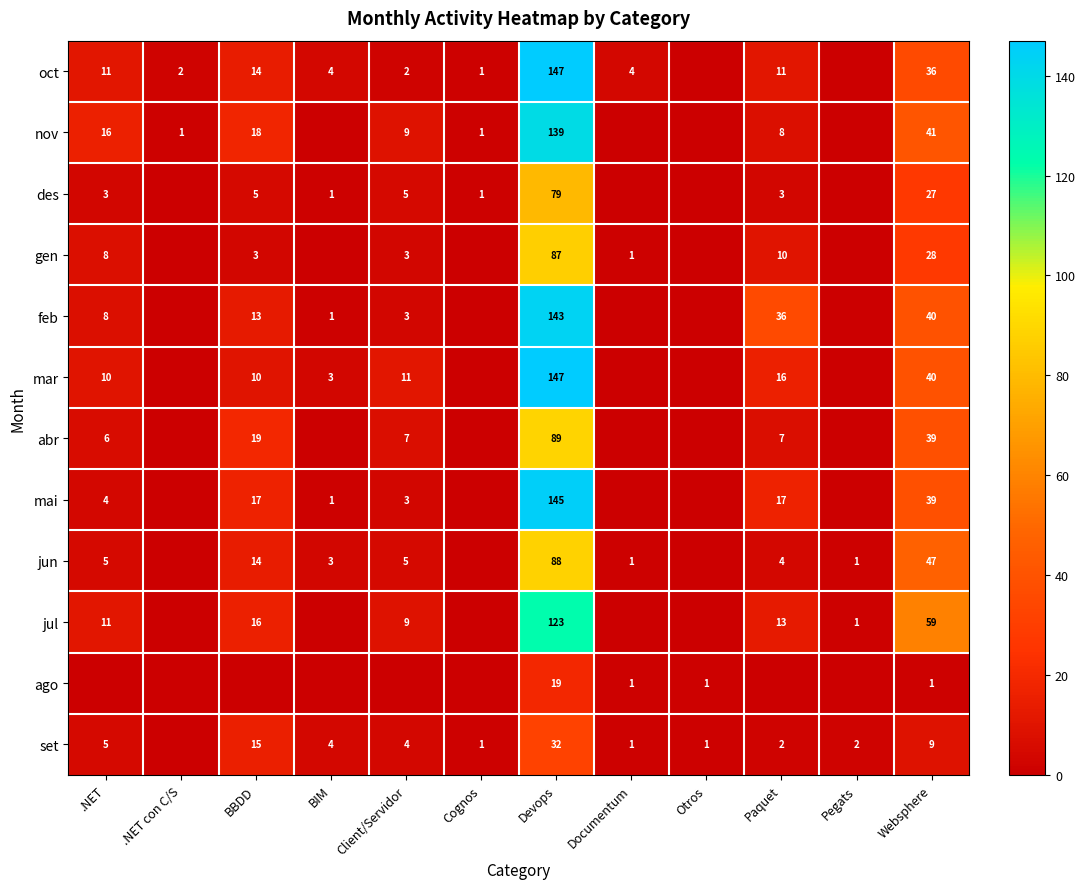

At which category is the sum across all series the highest?

Devops